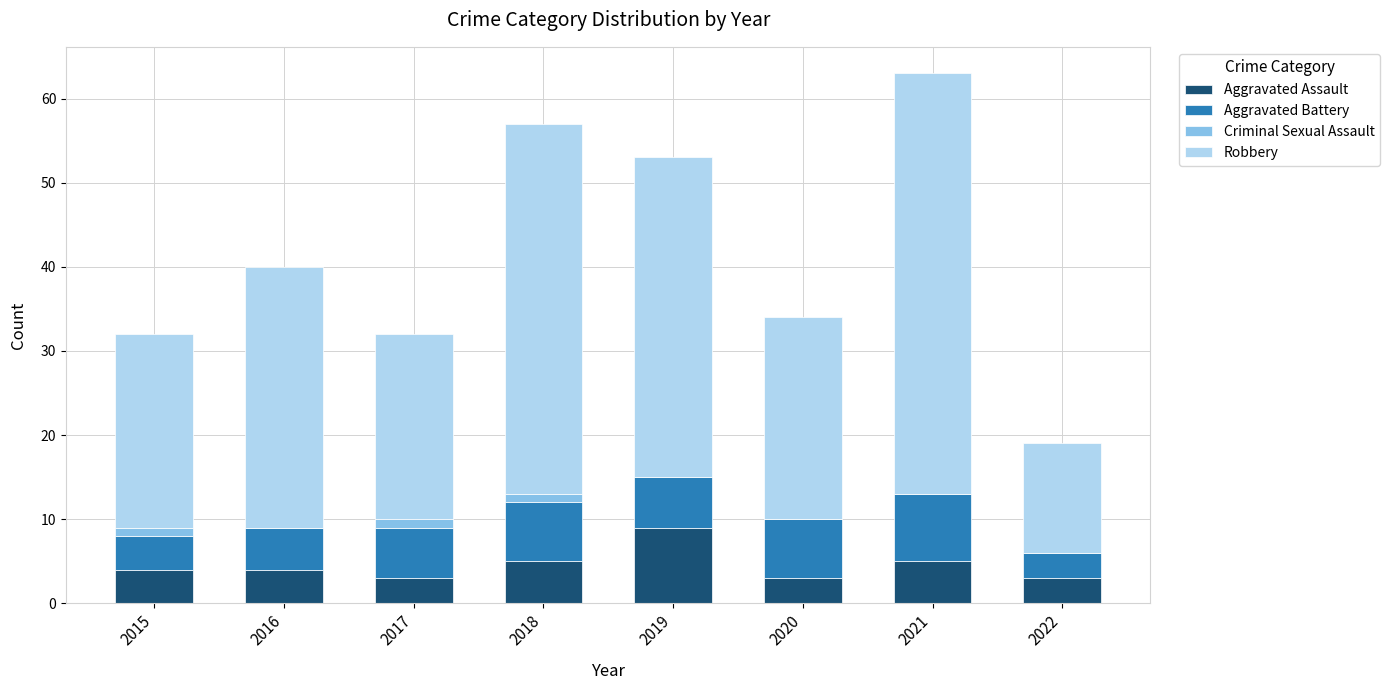

What is the total value across all series at 2019?

53